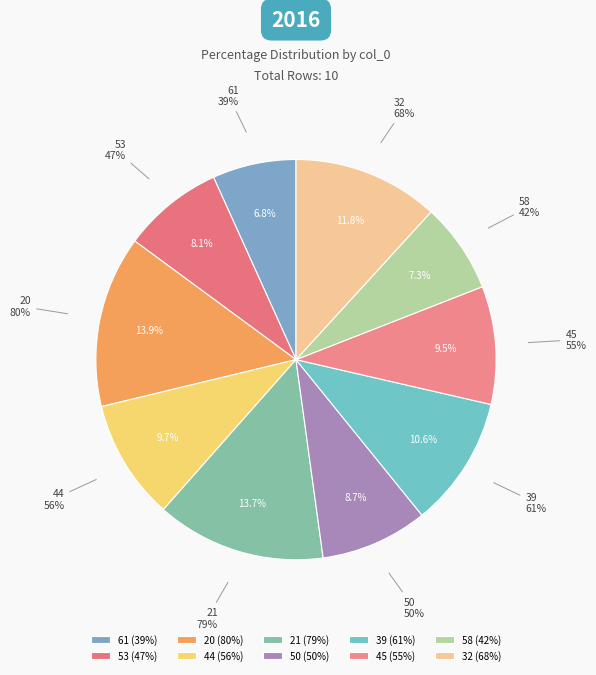

To the nearest percent, what portion does 21 represent?

14%